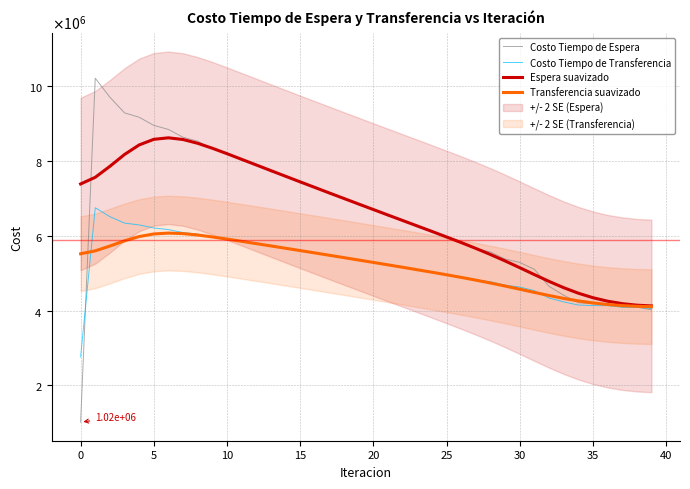

What is the value of the Costo Tiempo de Espera point at the 15th from the left?

7607437.8